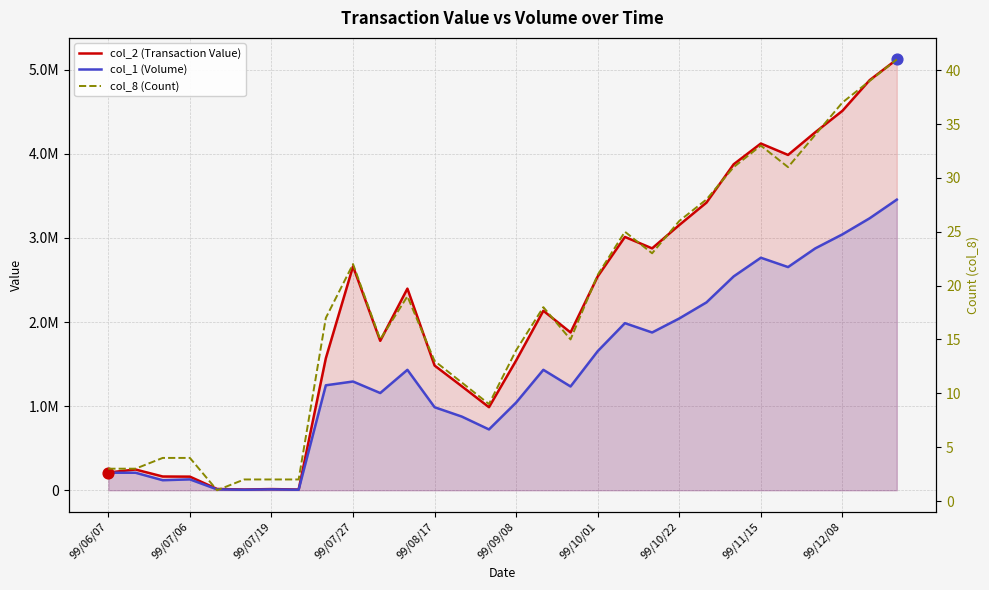

Which series has the largest Y range (max minus min)?

col_2 (Transaction Value)